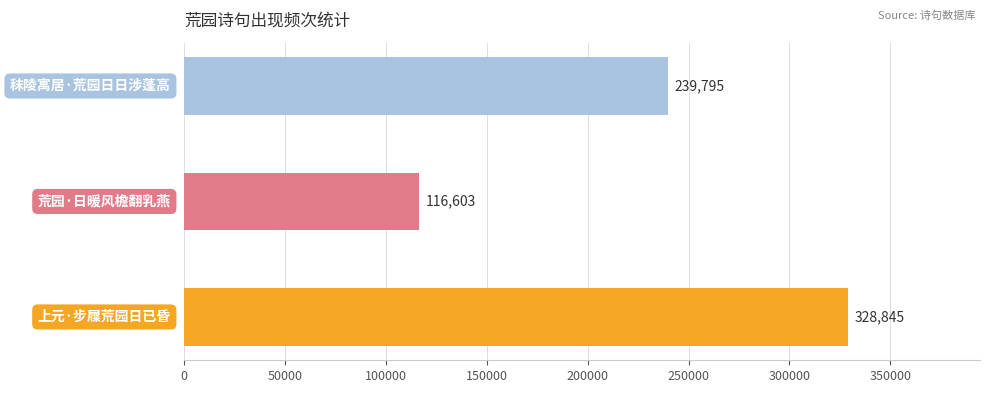

What is the average value?

228414